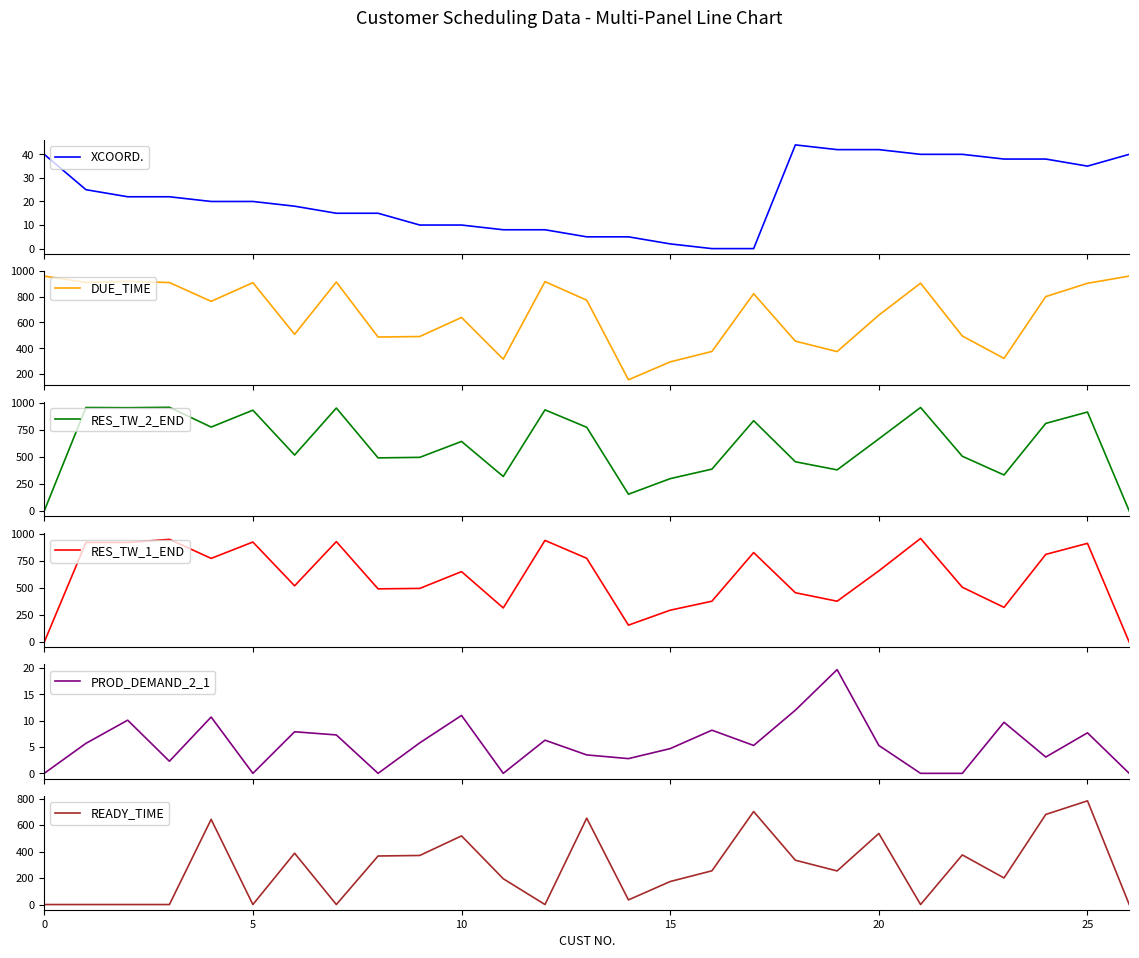

After their last crossing, which series has the higher values: RES_TW_1_END or RES_TW_2_END?

RES_TW_2_END